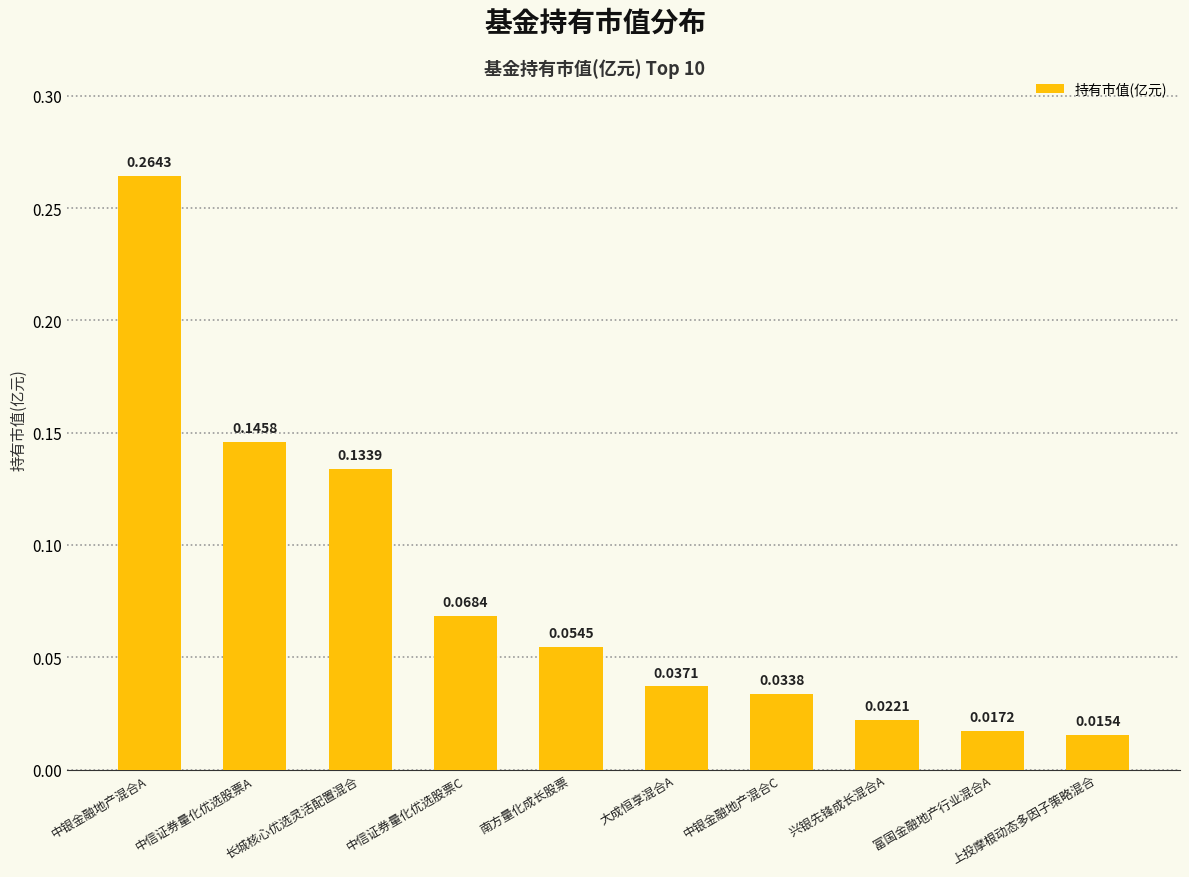

Which category has the lowest value across all series?

上投摩根动态多因子策略混合